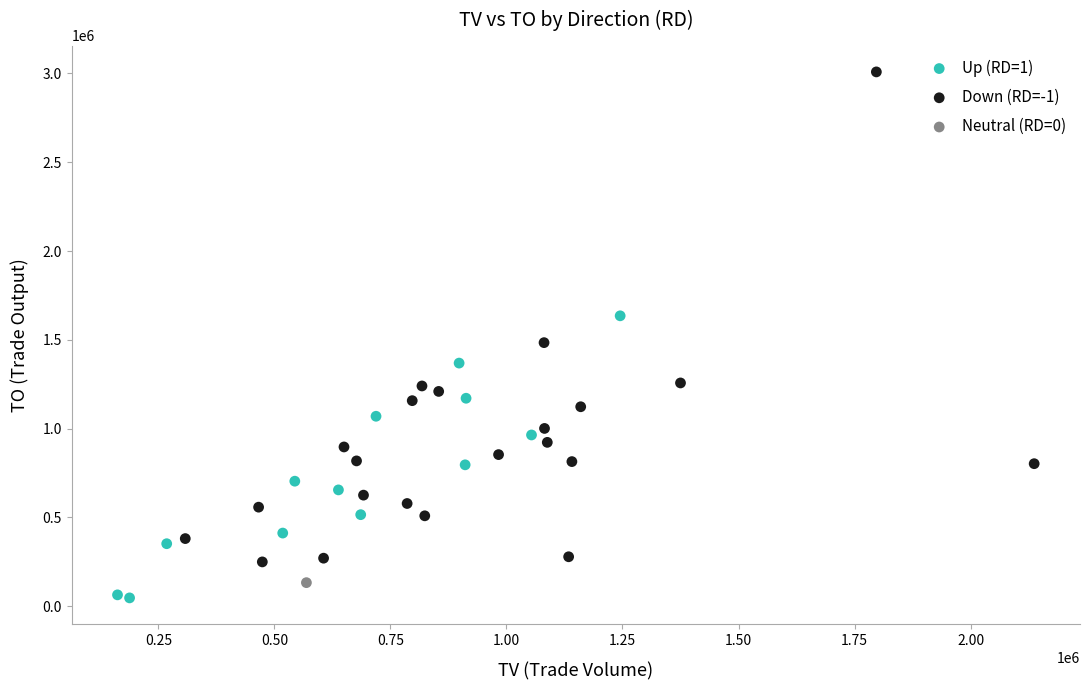

What are all the series names shown in the legend?

Up (RD=1), Down (RD=-1), Neutral (RD=0)